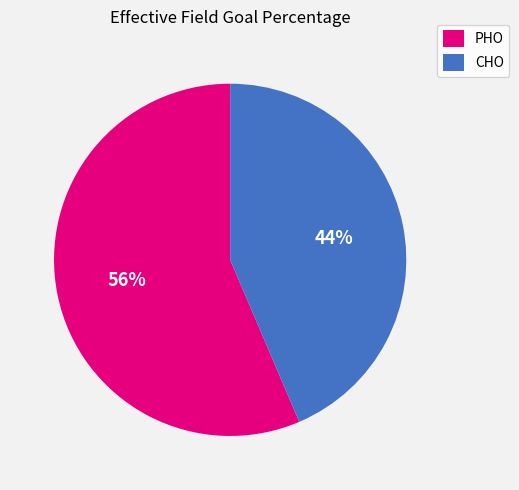

To the nearest percent, what is the average slice percentage?

50%